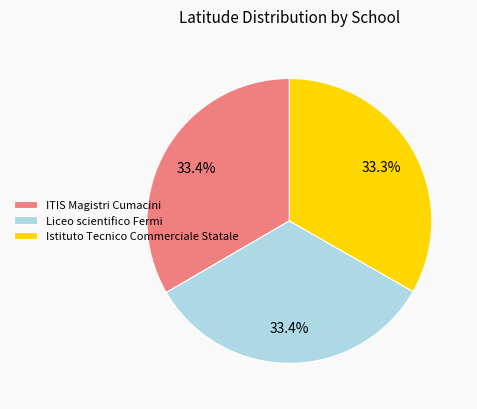

How many slices are in this pie chart?

3